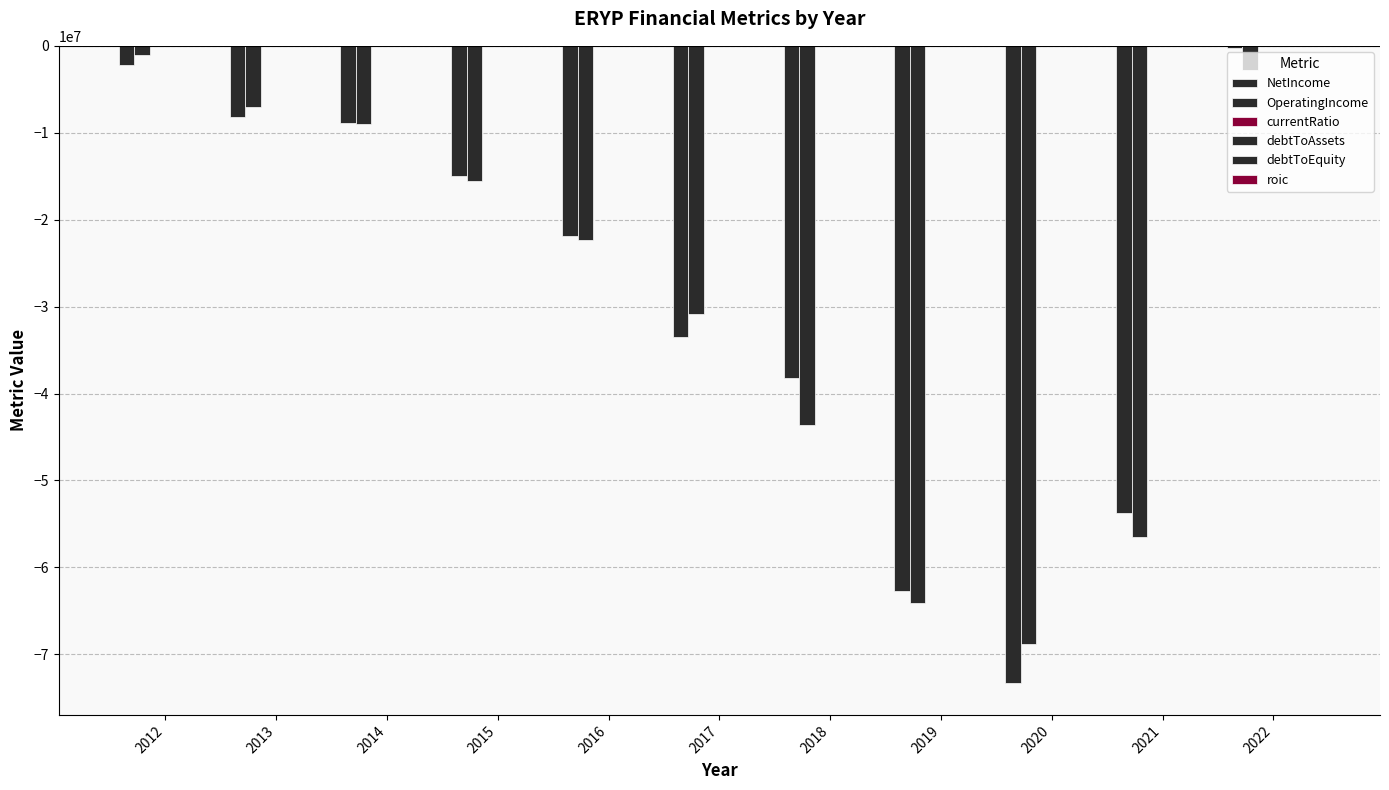

List the labels in order of roic value, smallest first.

2020, 2021, 2016, 2019, 2013, 2015, 2018, 2014, 2017, 2012, 2022